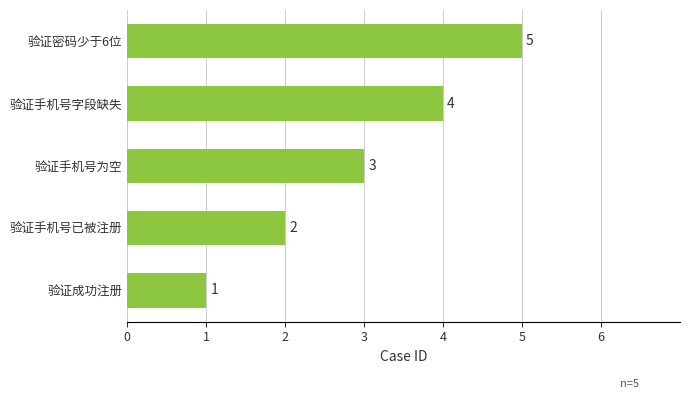

Which category has the highest value across all series?

验证密码少于6位